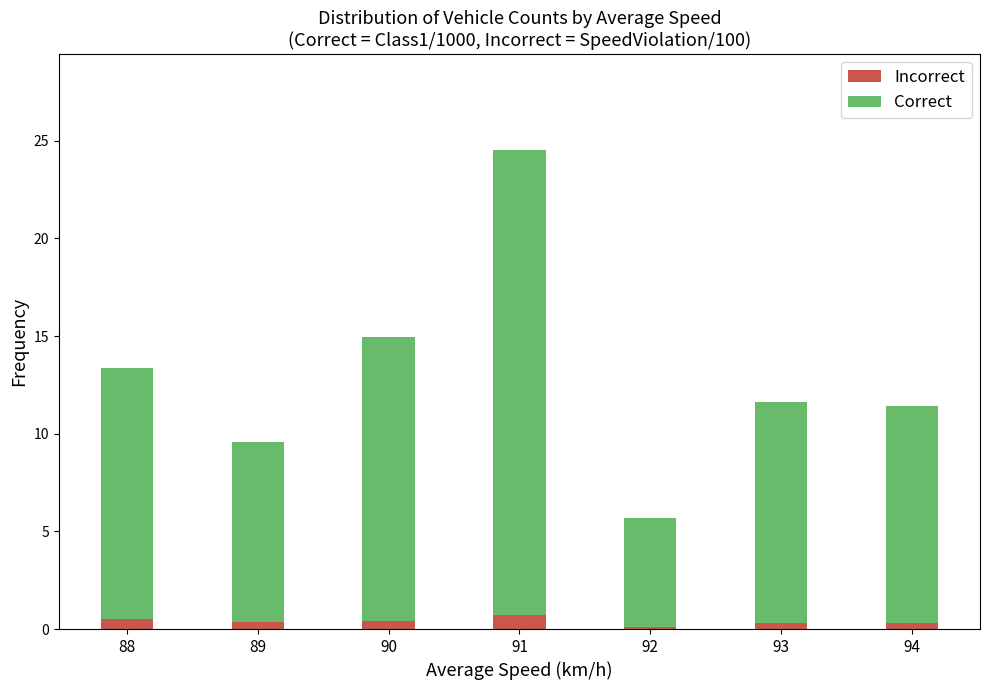

How many categories are shown in the chart?

7